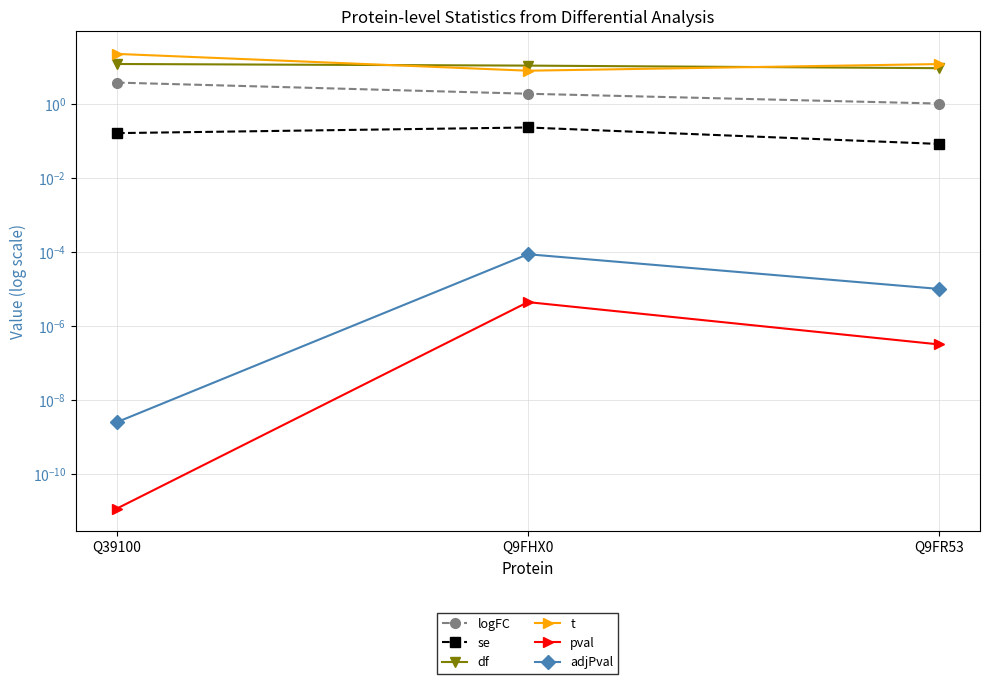

What position from the left is Q39100?

1